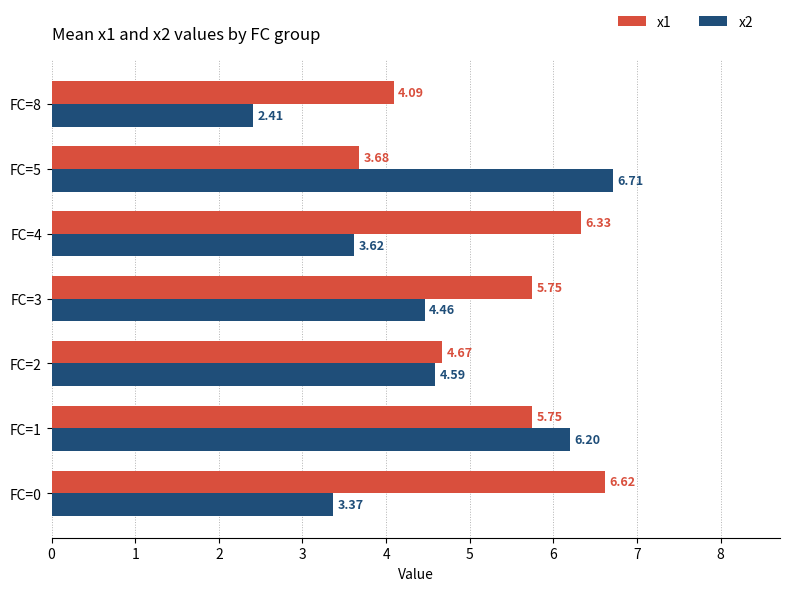

At which category is the sum across all series the highest?

FC=1